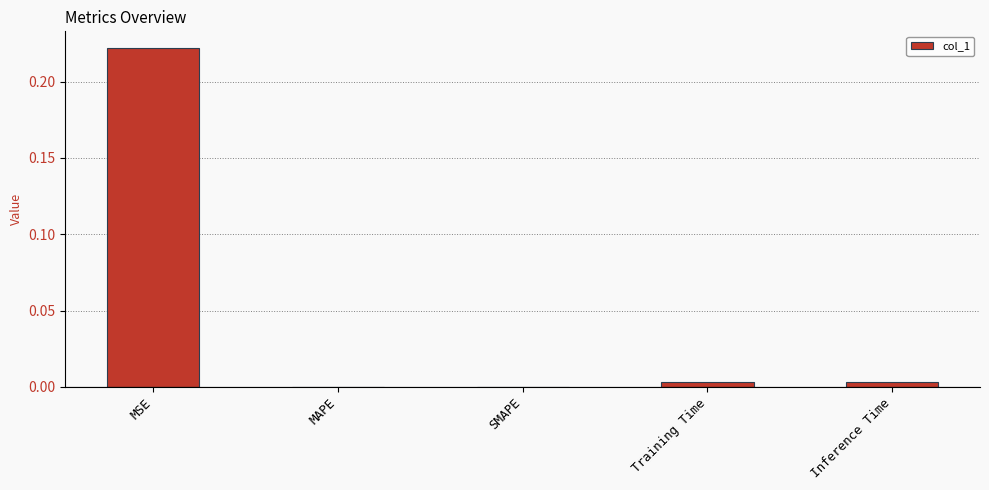

Which has a higher value, MAPE or MSE?

MSE